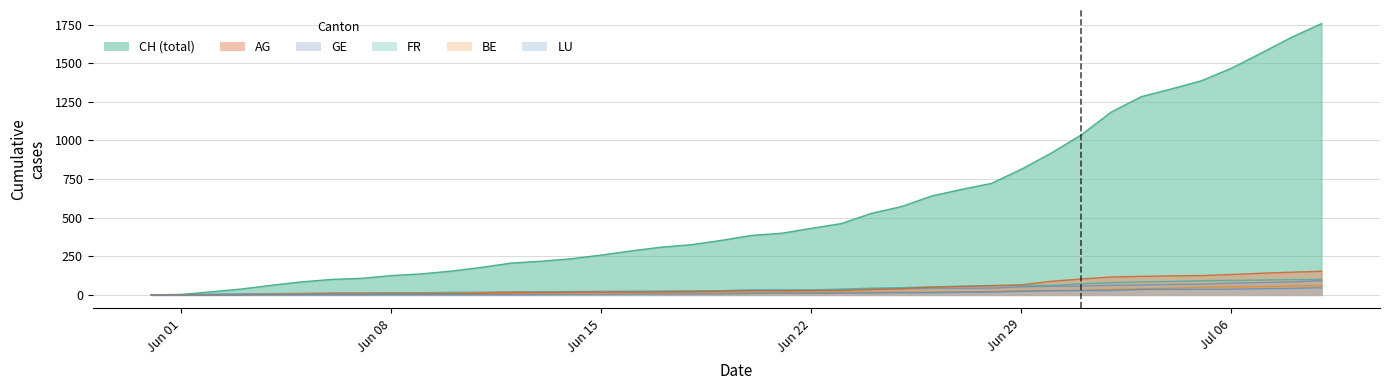

What is the difference between the maximum and minimum values in the AG series?

153